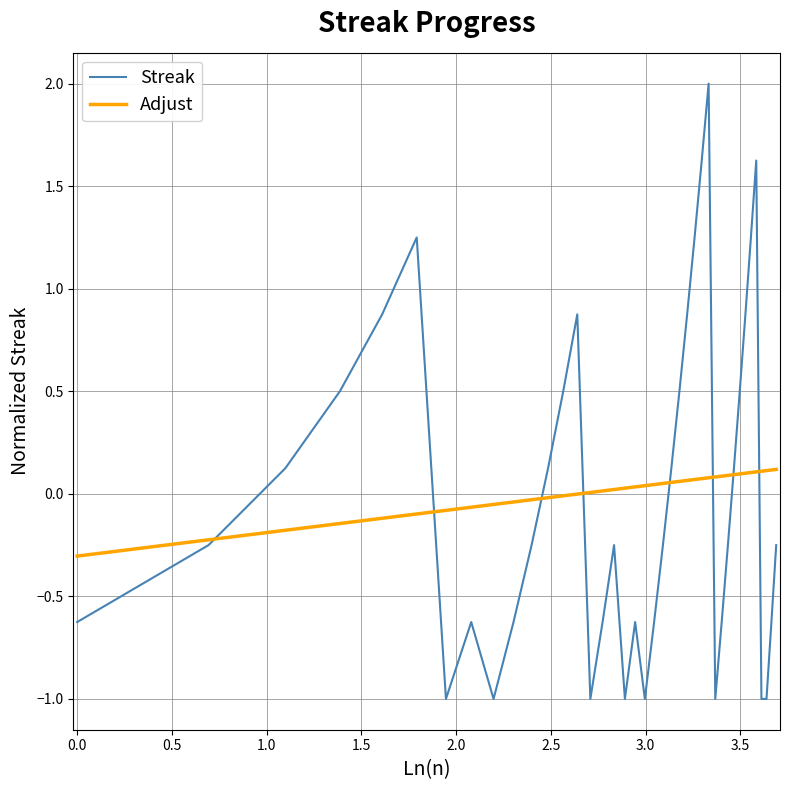

List the series in order of their peak value, lowest first.

Adjust, Streak